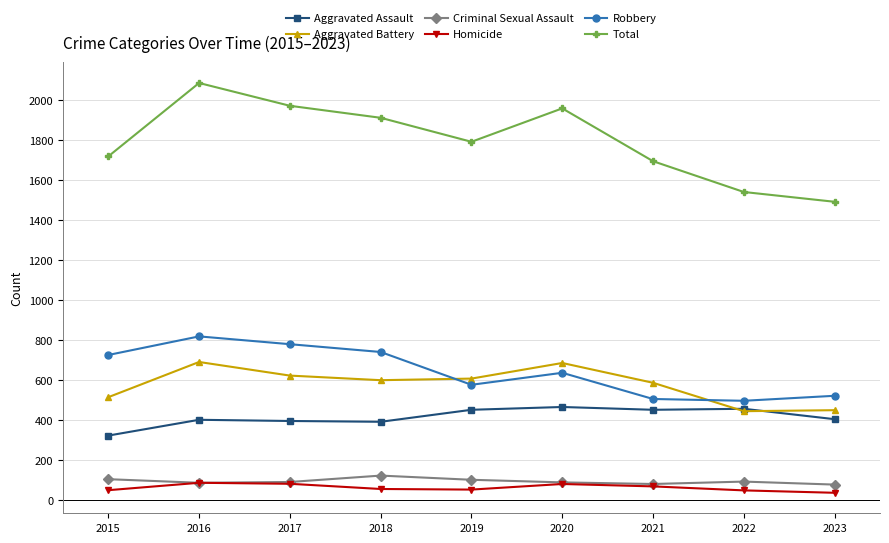

True or false: Robbery and Total intersect in this chart.

False